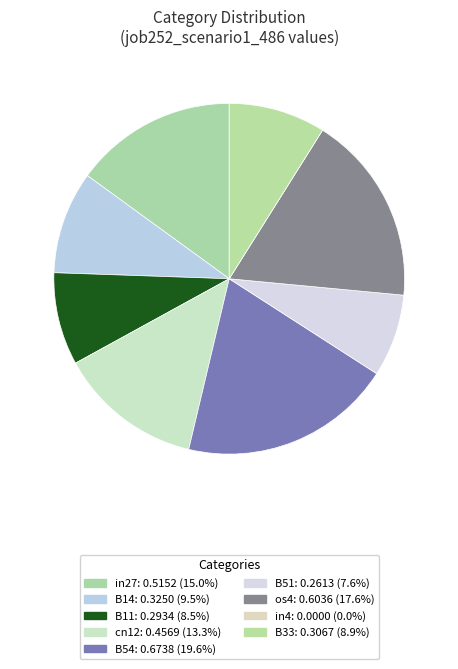

Which slice is the largest?

B54